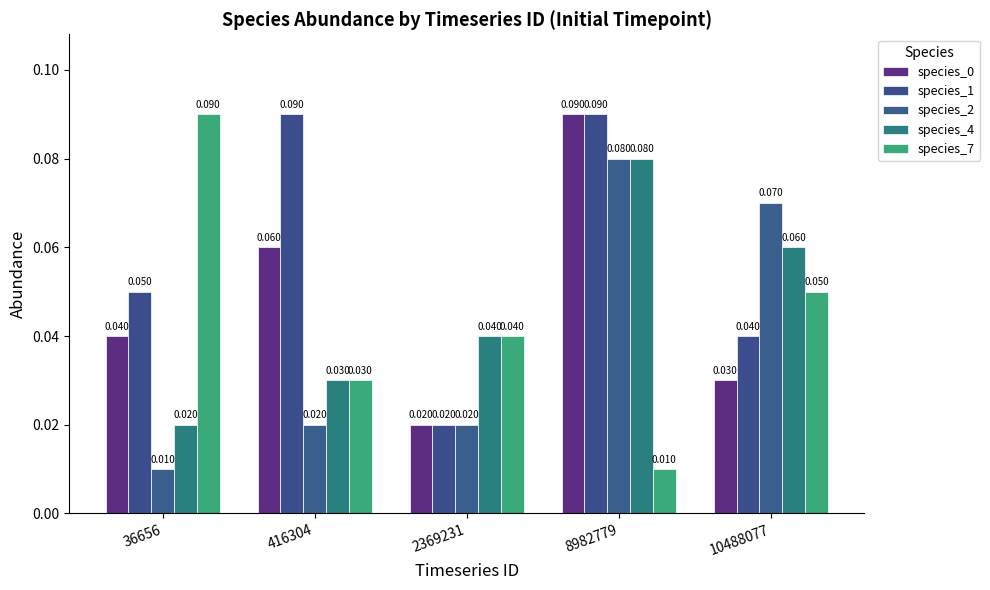

How many species_0 values are between 0 and 1?

5